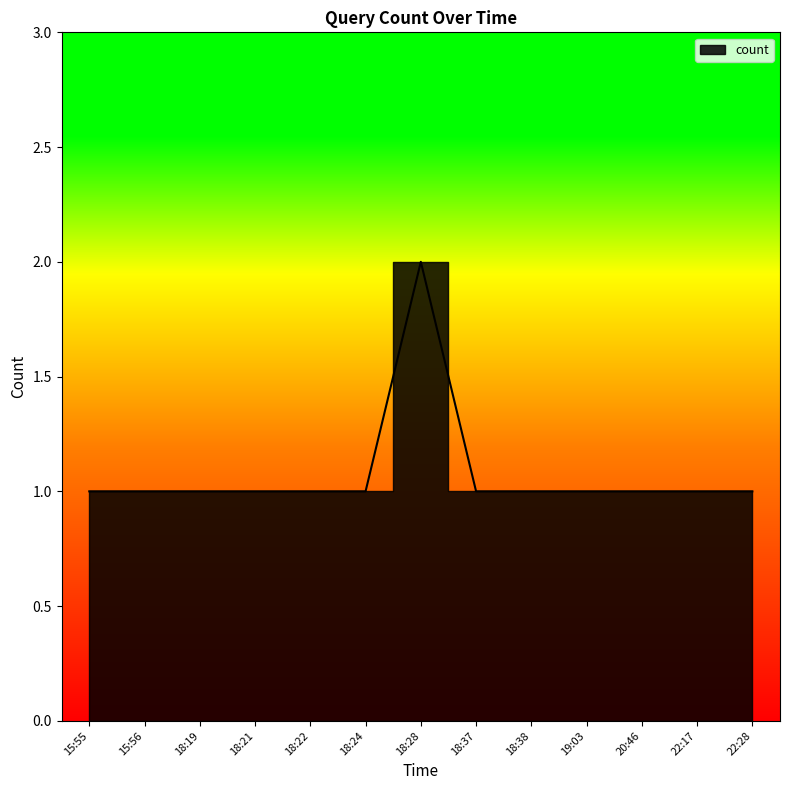

Is it true that the value at 15:55 is 1?

True